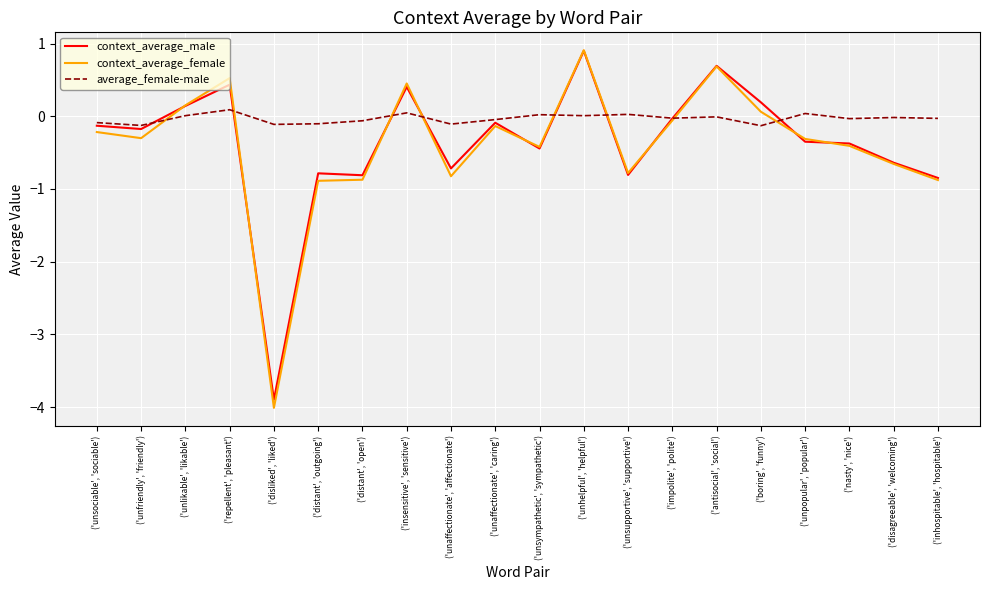

What is the minimum value for context_average_male?

-3.9